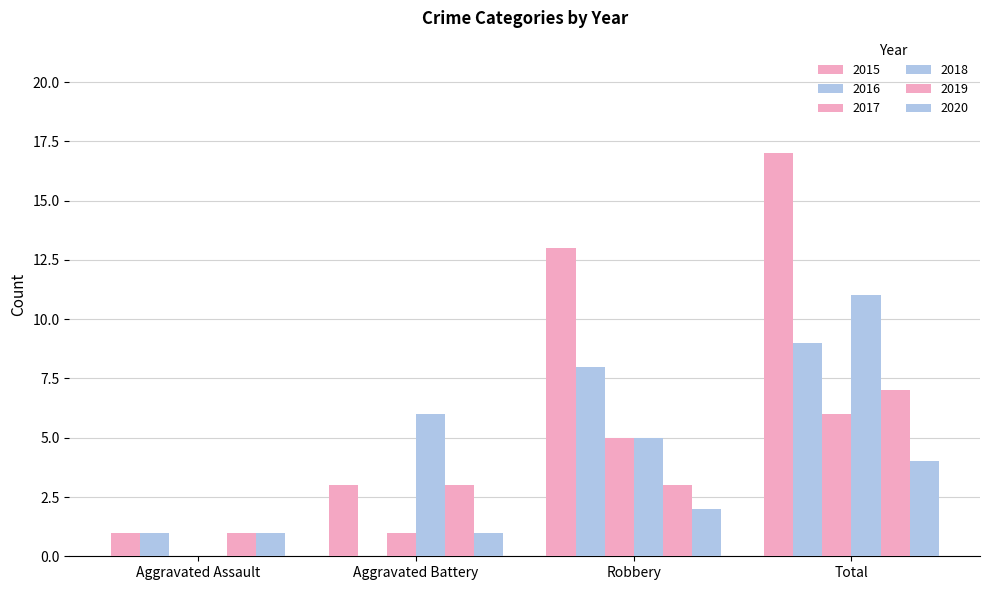

What is the difference between the 2020 values at Total and Aggravated Battery?

3